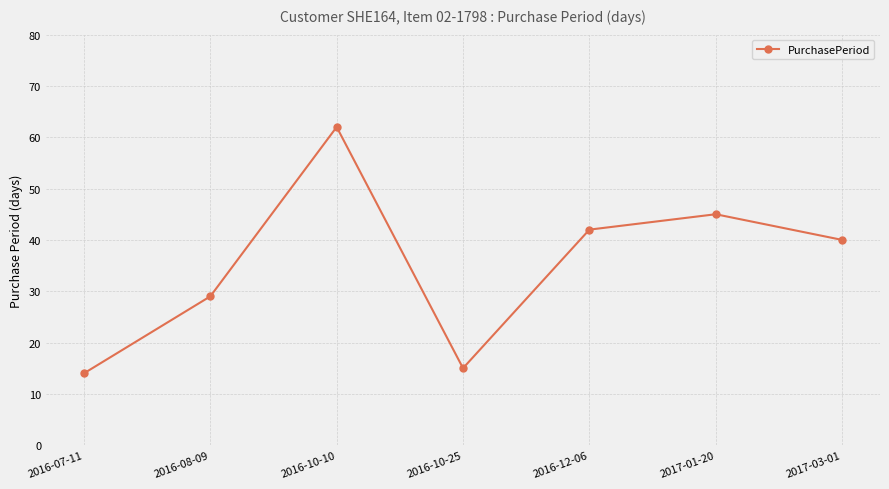

What is the label of the 2nd point from the left?

2016-08-09